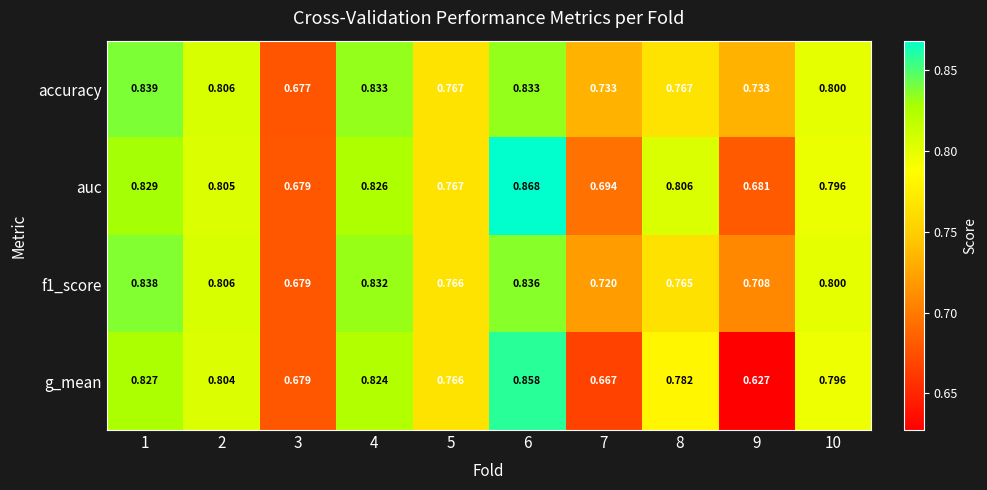

At how many categories does at least one series exceed 0?

10